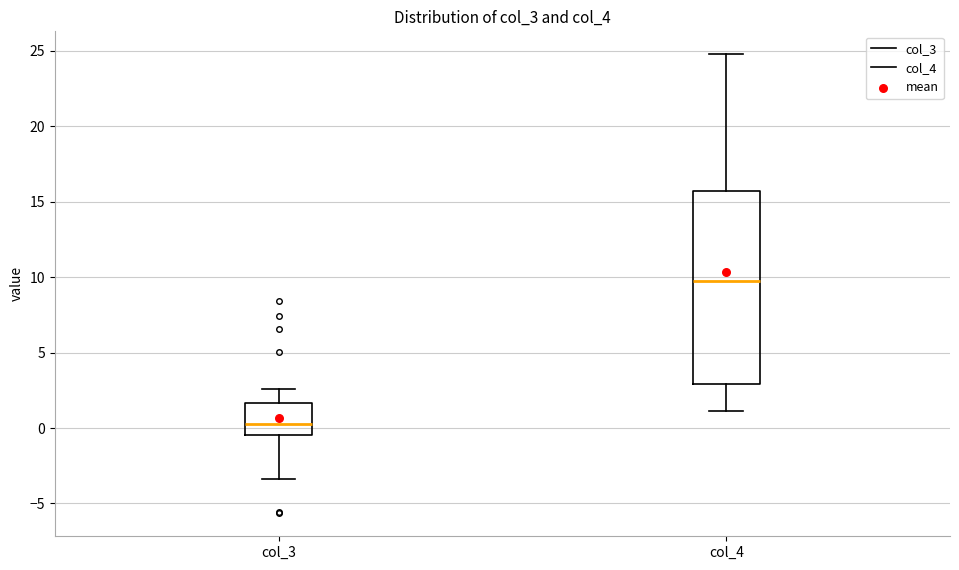

Which box's median line is the highest?

col_4